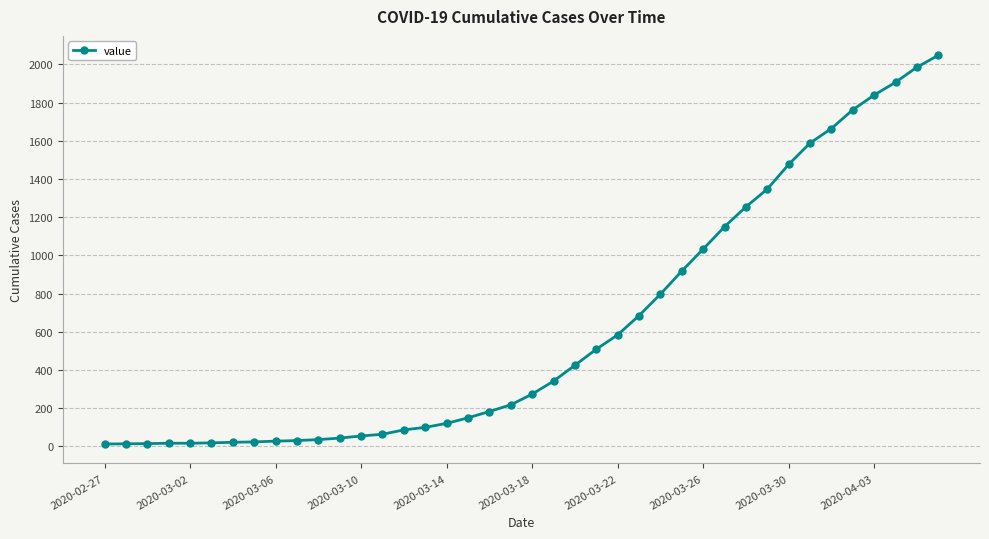

What is the sum of all values?

24843